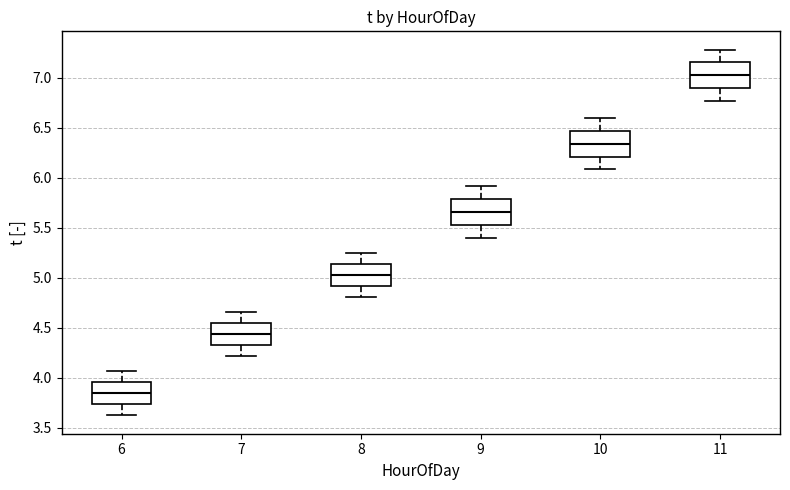

Which box's median line is the highest?

11